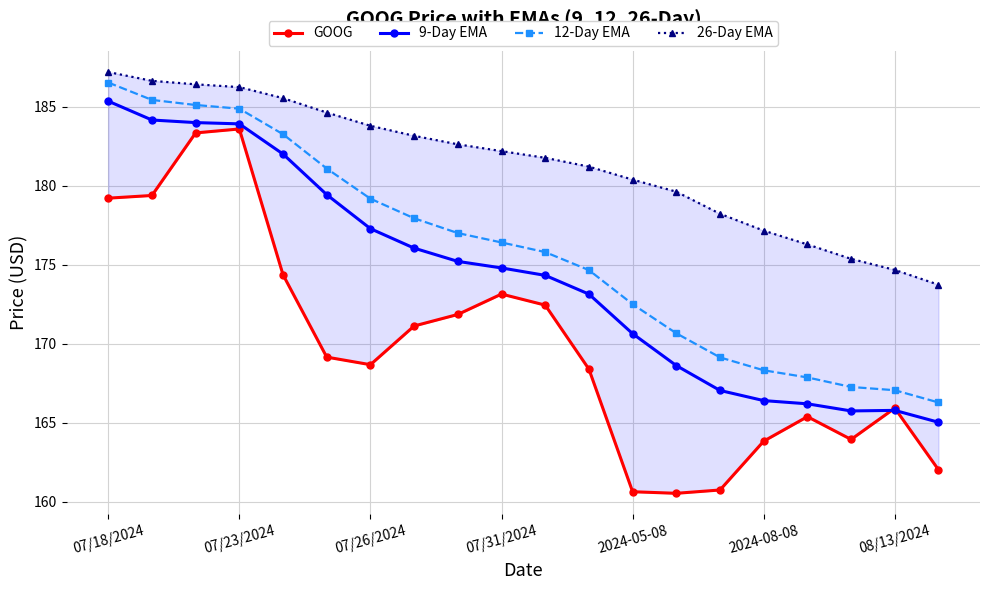

What is the minimum value shown in the chart?

160.5